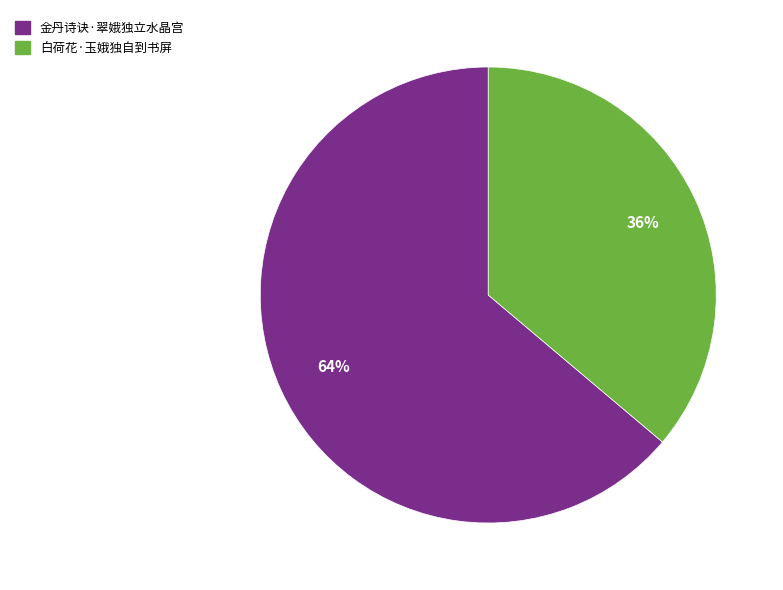

Which slice represents more than half of the pie?

金丹诗诀·翠娥独立水晶宫